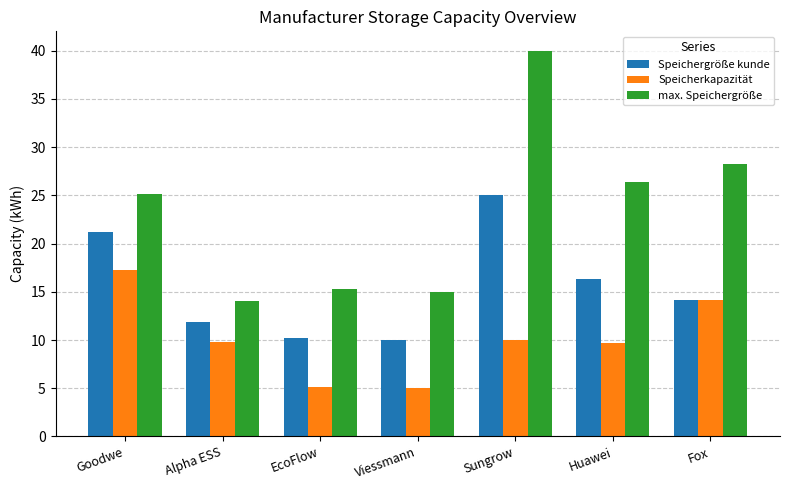

What is the minimum value for Speichergröße kunde?

10.0